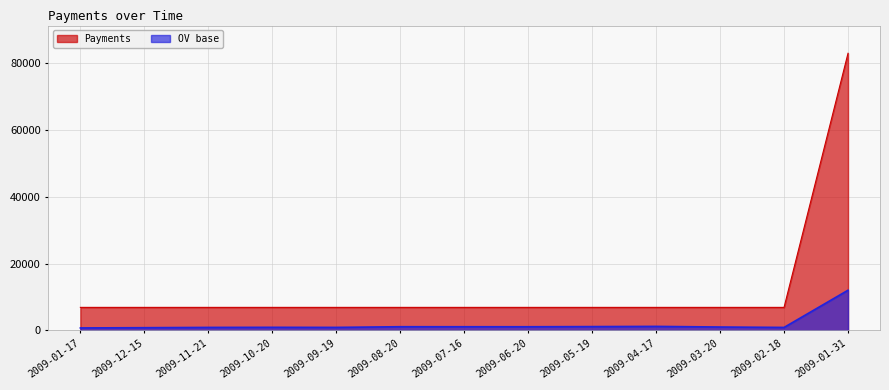

True or false: OV base has a value of 1780.1 at 2009-07-16.

False